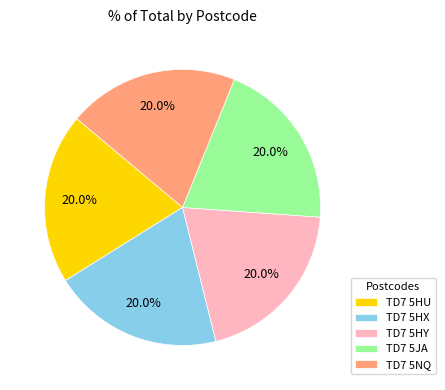

To the nearest percent, what is the average slice percentage?

20%